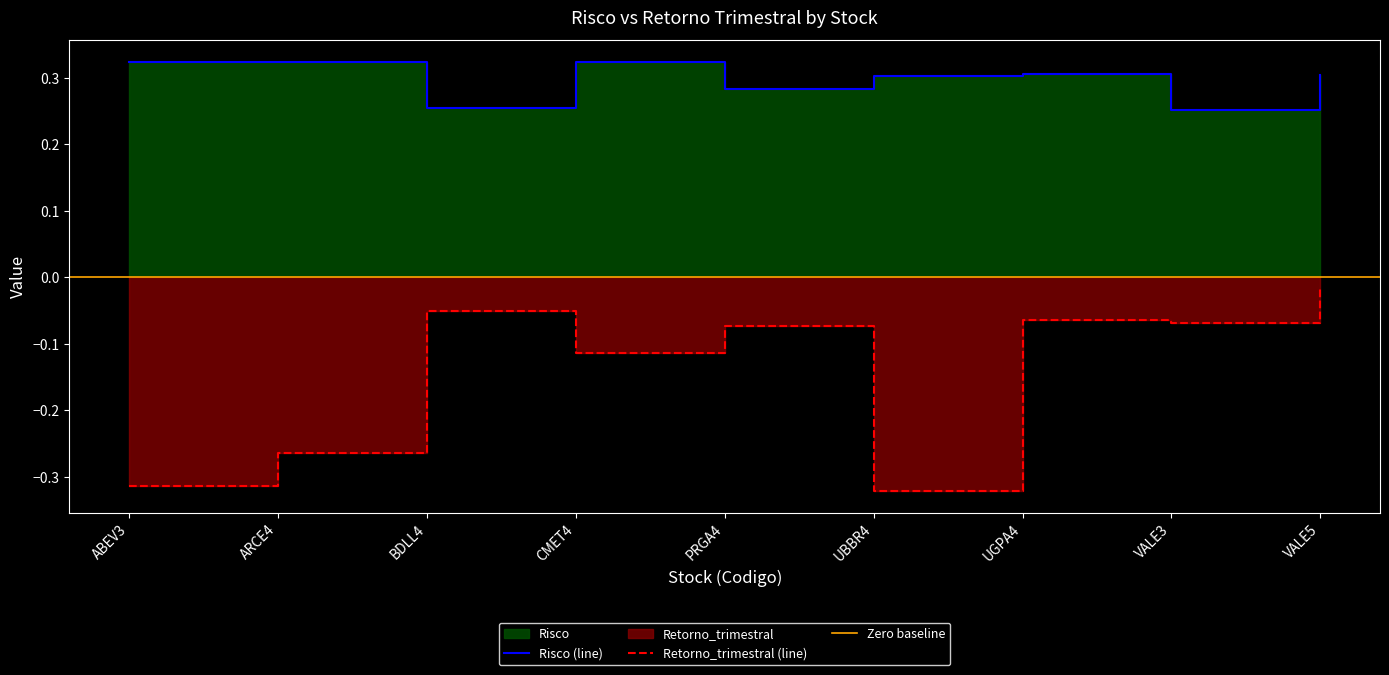

What is the label of the 7th point from the left?

UGPA4